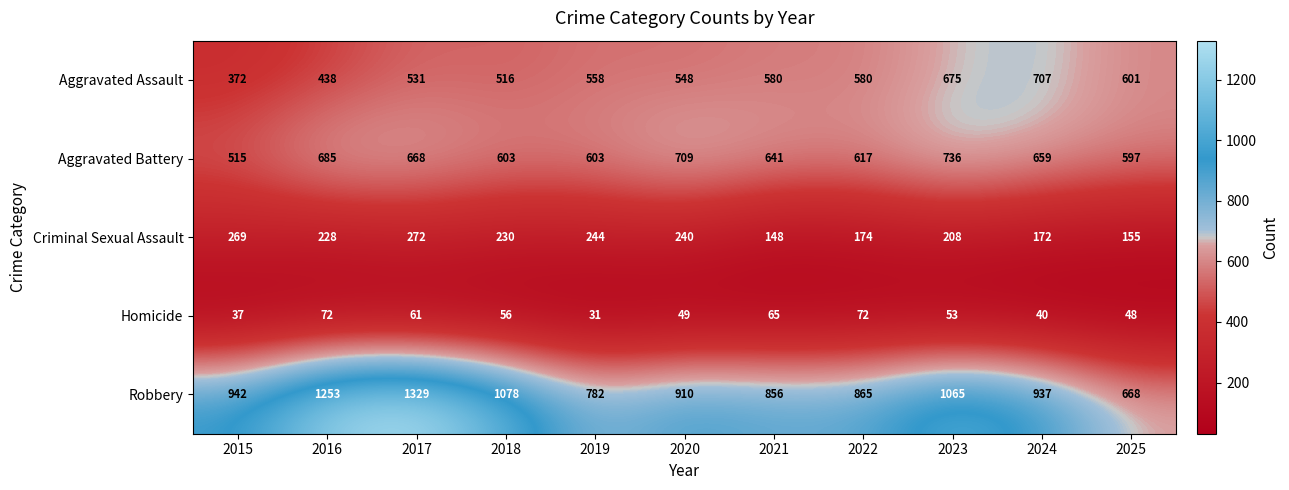

What is the average value of the Aggravated Assault series?

555